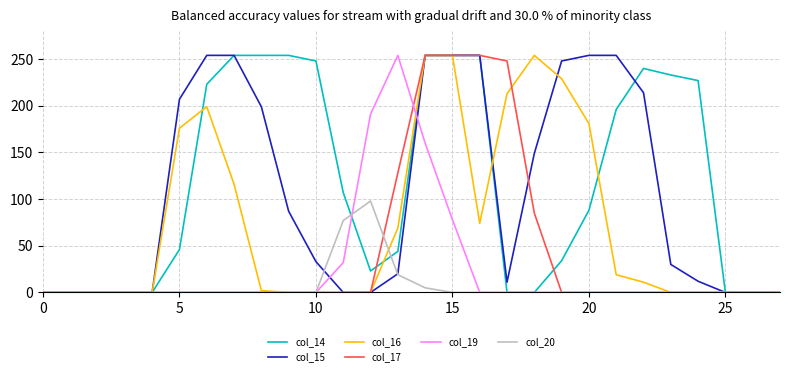

What is the sum of all col_14 values?

3233